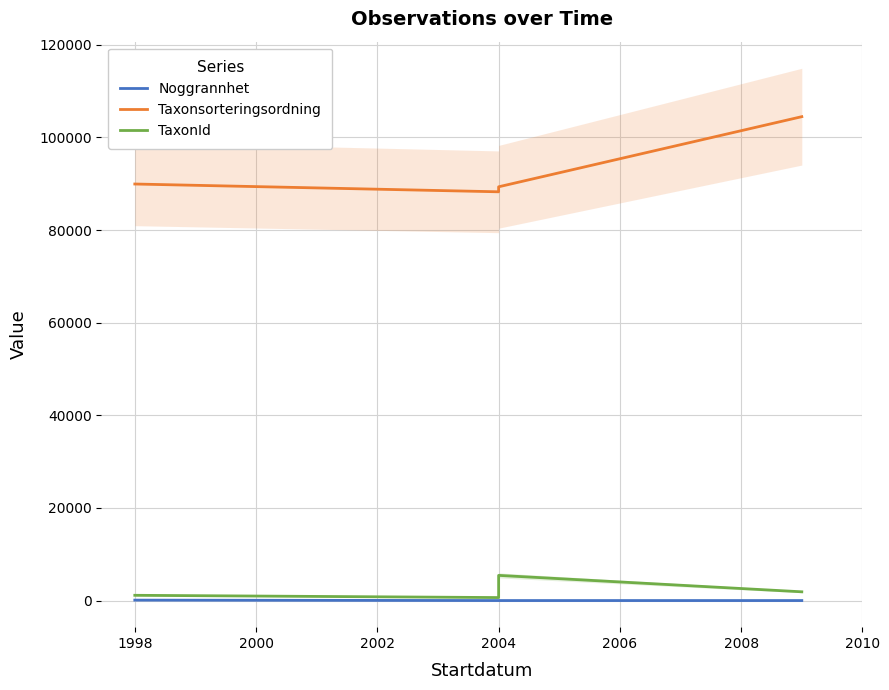

Which has a higher value, 1998 or 2004?

1998